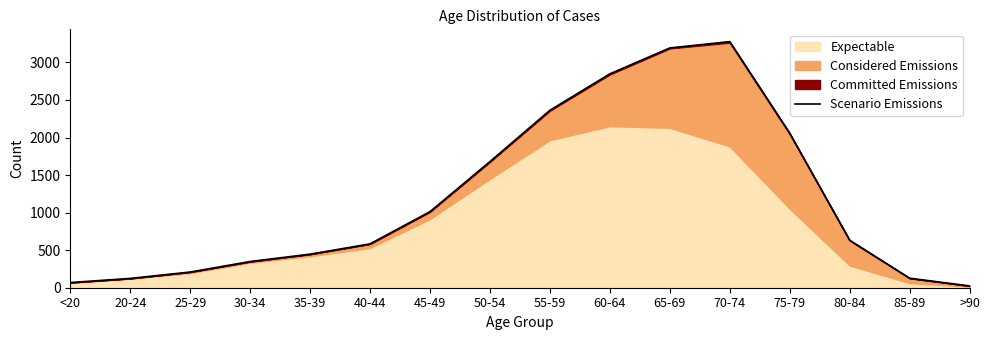

Which category has the lowest value across all series?

>90